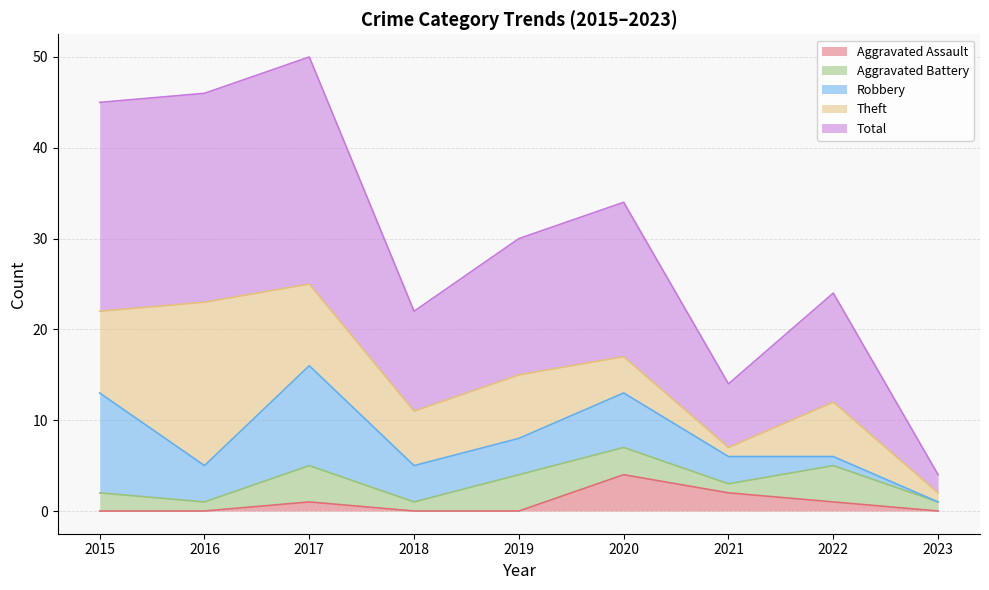

What is the difference between the Theft values at 2023 and 2019?

6